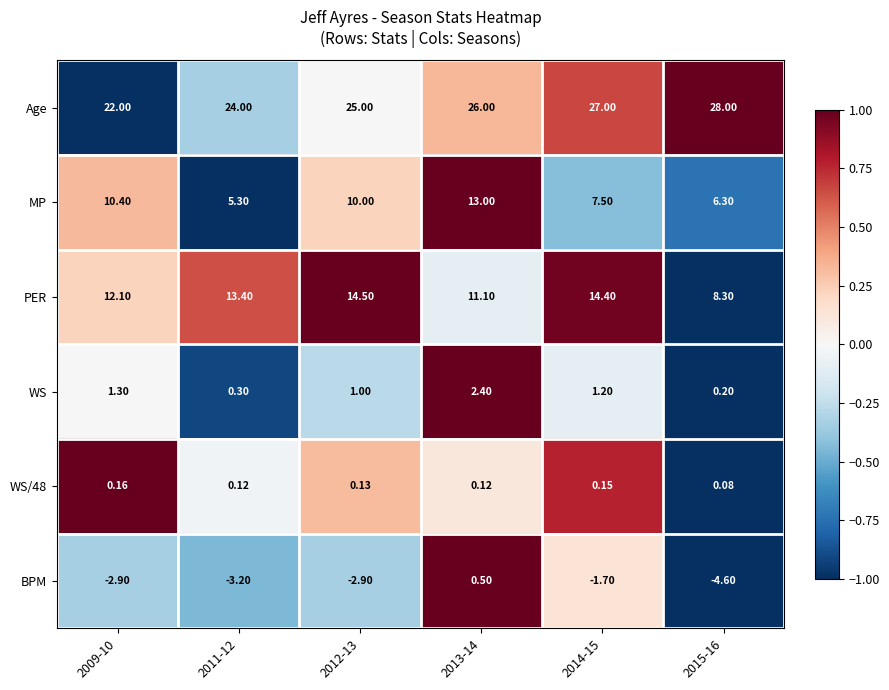

Rank the series at 2009-10 from lowest to highest value.

BPM, WS/48, WS, MP, PER, Age